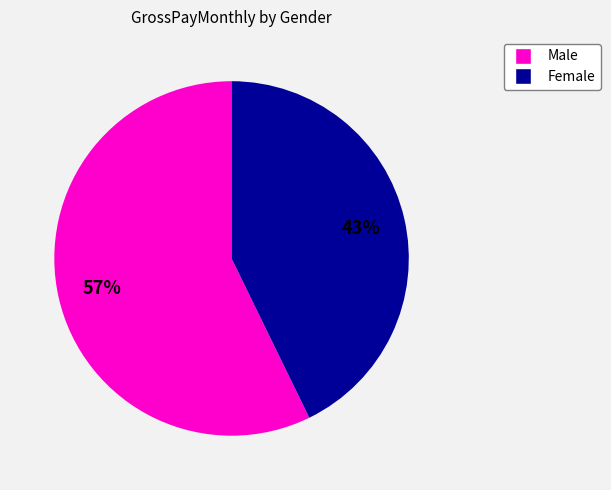

To the nearest percent, what is the difference between the largest and smallest slice percentages?

14%